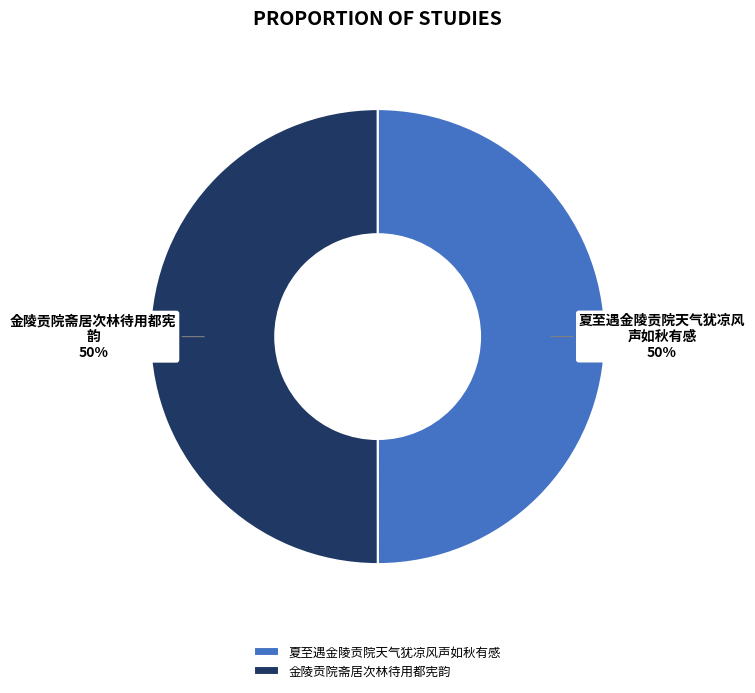

Do 夏至遇金陵贡院天气犹凉风声如秋有感 and 金陵贡院斋居次林待用都宪韵 together represent more than half of the pie?

Yes